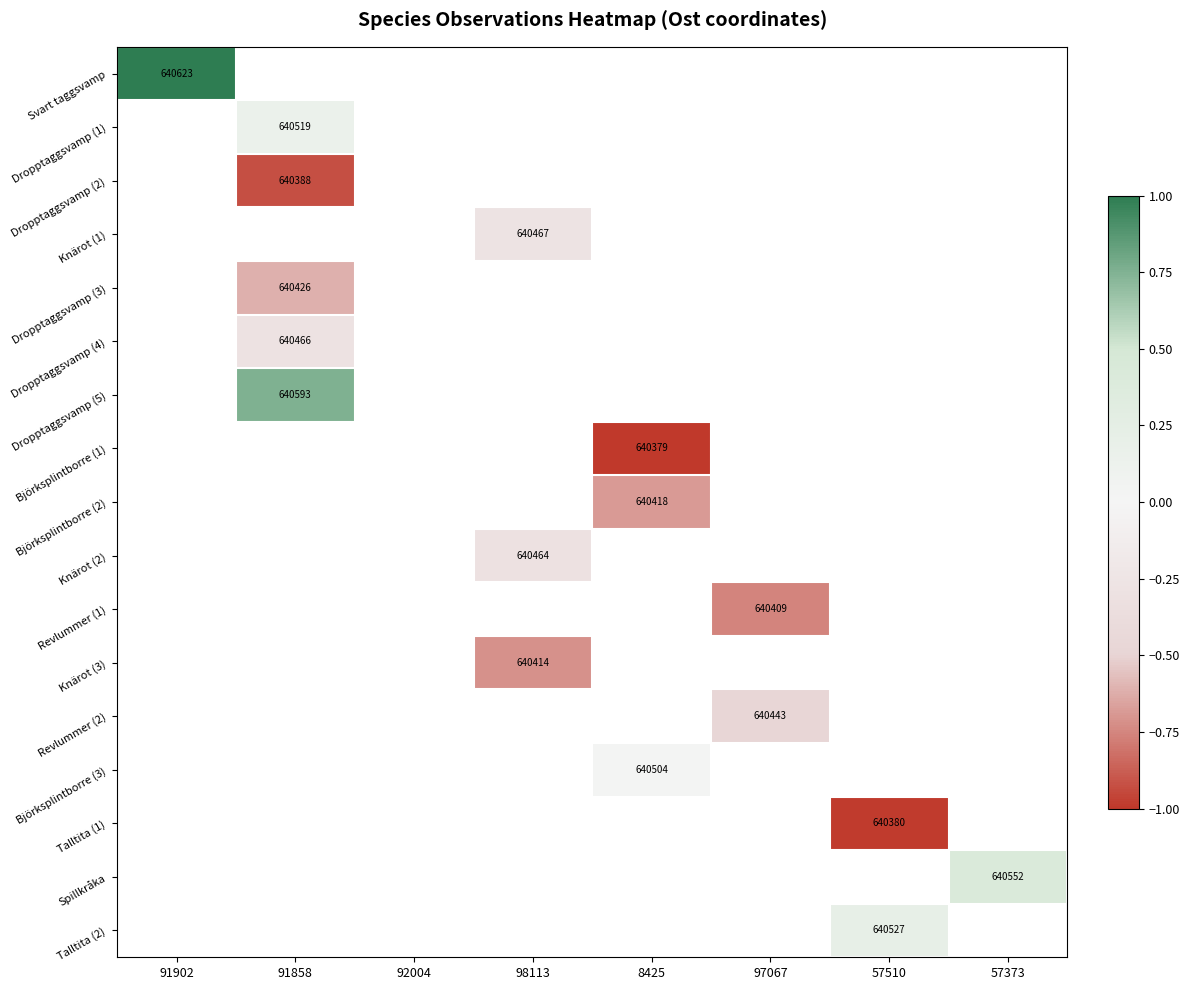

How many categories are shown in the chart?

8